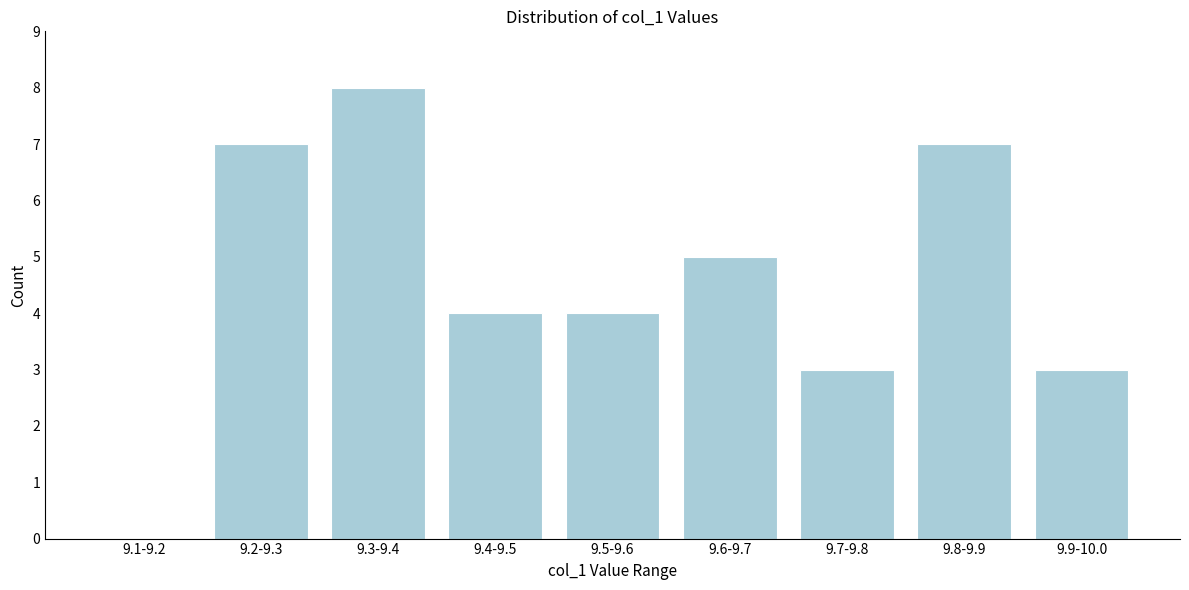

Reading left to right, extract all data points from this chart.

9.1-9.2=0	9.2-9.3=7	9.3-9.4=8	9.4-9.5=4	9.5-9.6=4	9.6-9.7=5	9.7-9.8=3	9.8-9.9=7	9.9-10.0=3